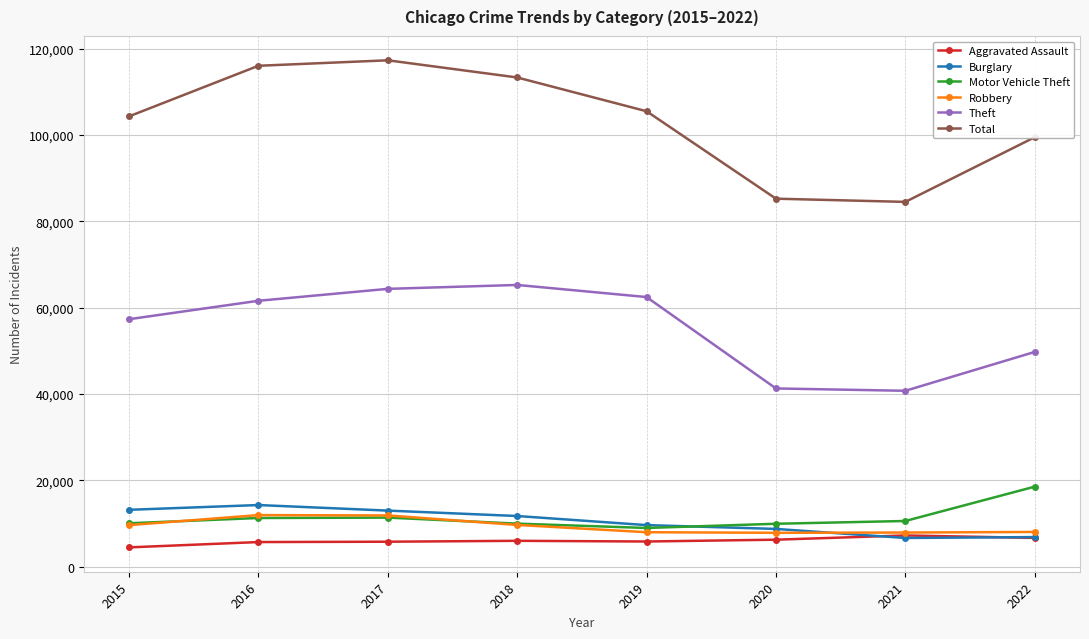

What is the approximate value of Aggravated Assault at 2021, to the nearest 100?

7200